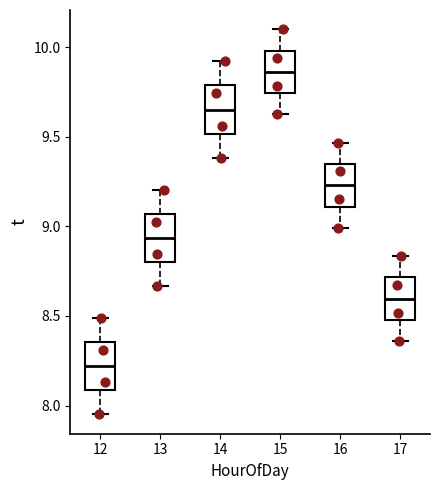

Which box has the highest median line?

15